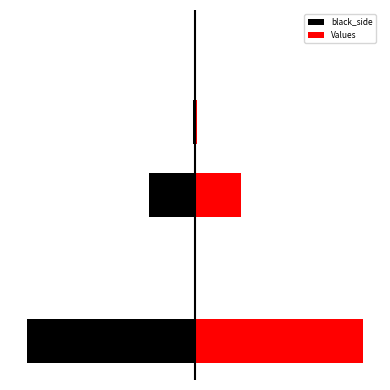

What is the difference between the black_side values at 2 and 4?

3853